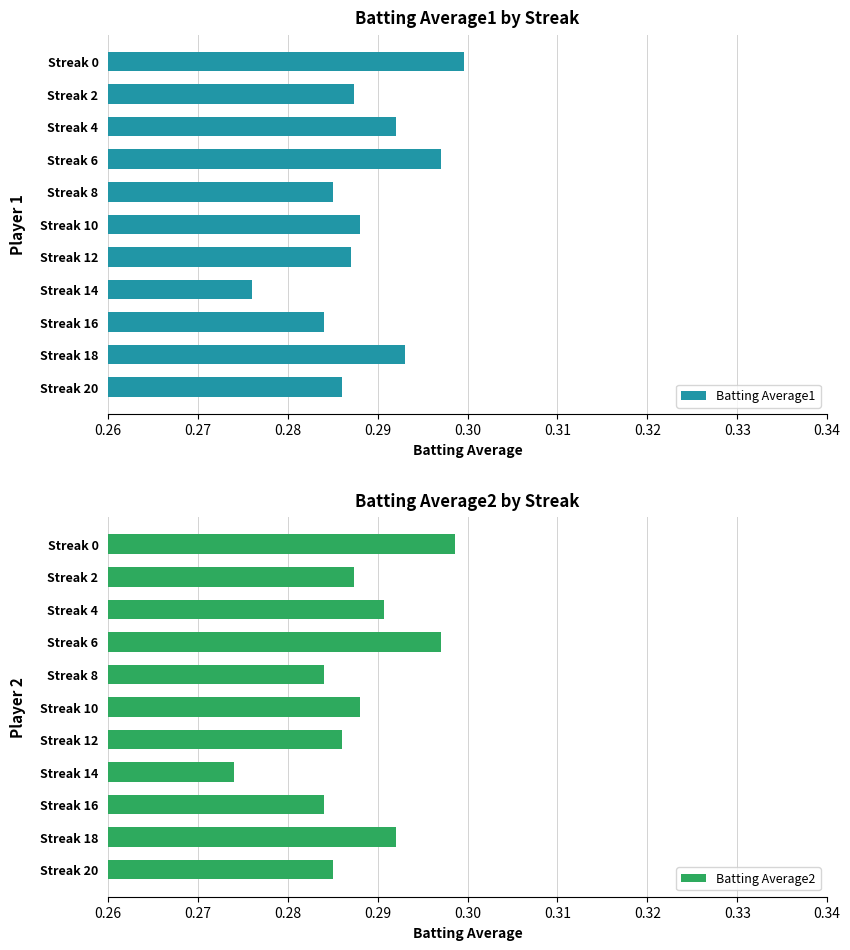

The value of Batting Average1 at Streak 16 is 0.5. True or false?

False